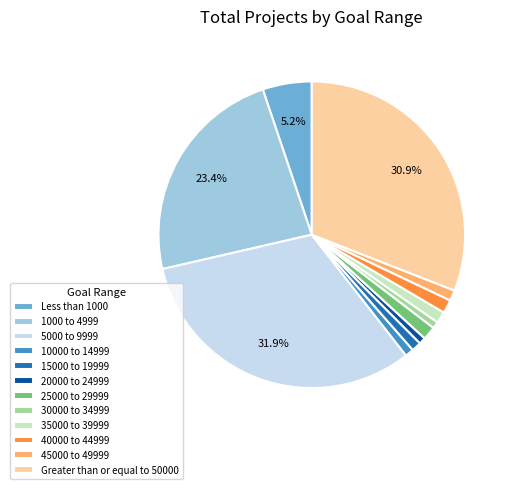

Which category has the biggest portion of the pie?

5000 to 9999